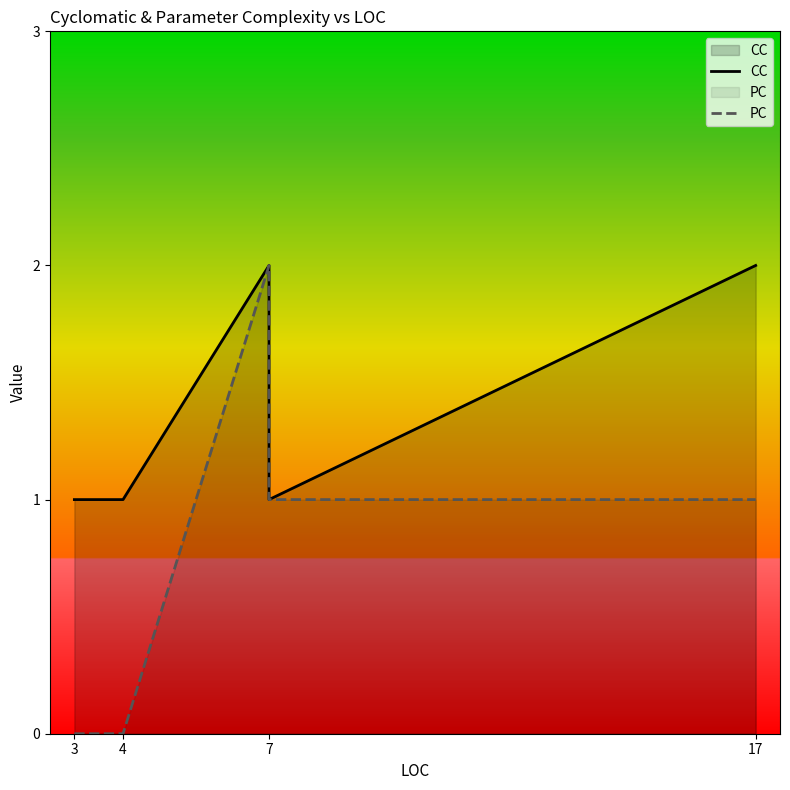

List the series in order of their overall mean, highest first.

CC, PC